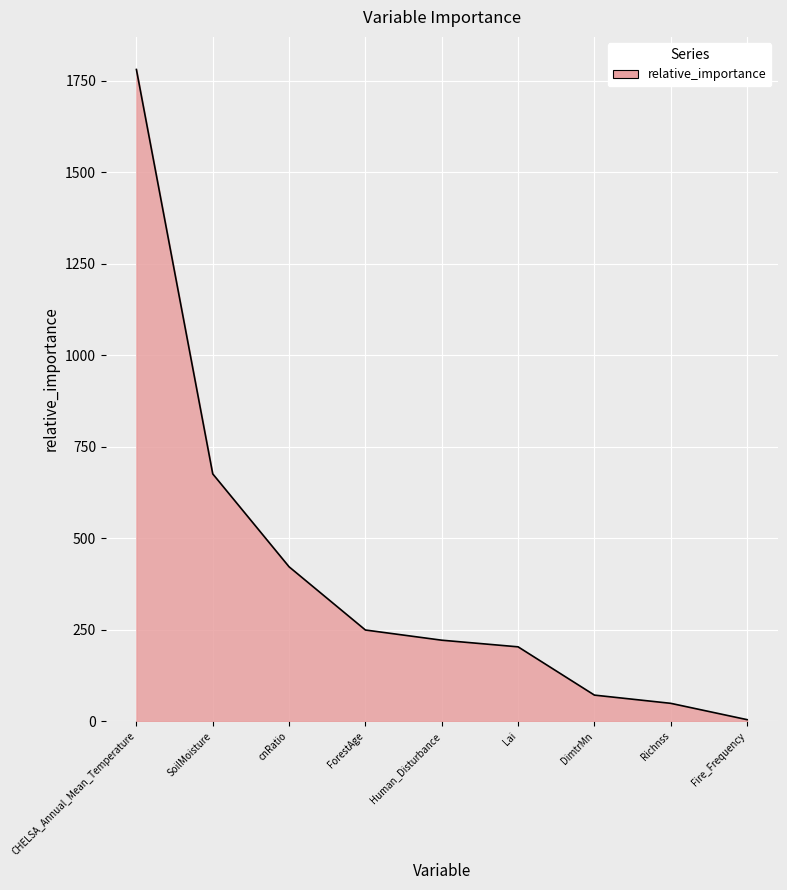

Which category has the lowest value across all series?

Fire_Frequency